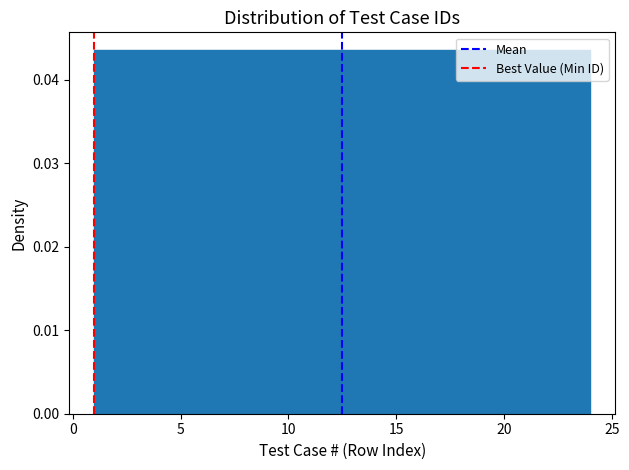

Reading left to right, transcribe this chart: for each bar, give the range it covers on the x-axis and its height. Neither the bar edges nor the heights are printed on the chart, so give them approximately, as read against the axes.

1.0 to 4.0: 0.043
4.0 to 7.0: 0.043
7.0 to 9.5: 0.043
9.5 to 12.5: 0.043
12.5 to 15.5: 0.043
15.5 to 18.5: 0.043
18.5 to 21.0: 0.043
21.0 to 24.0: 0.043